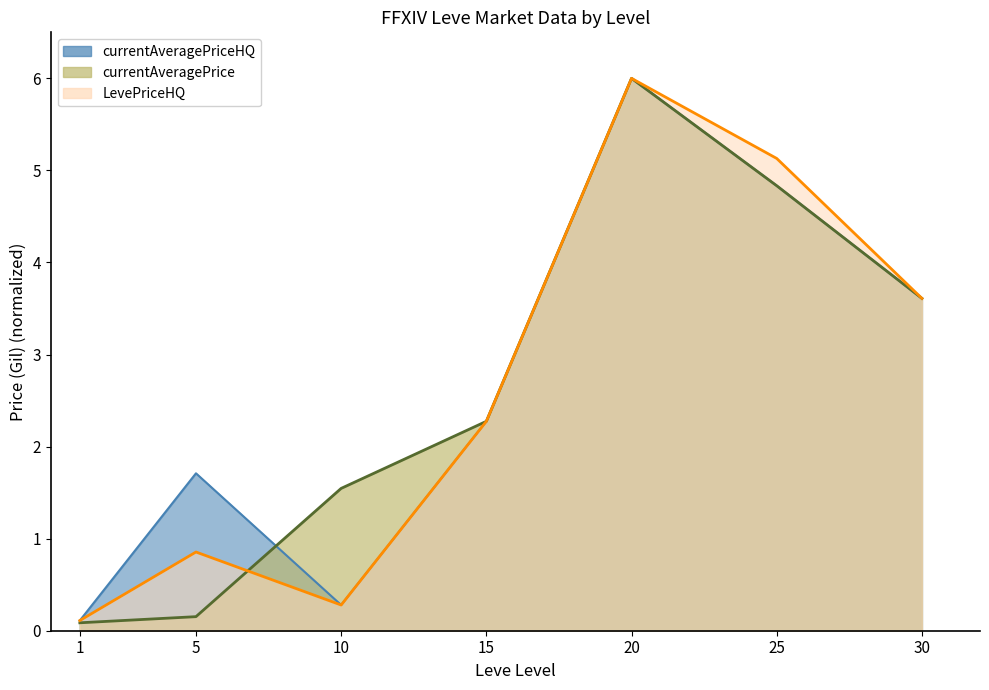

What is the approximate value of currentAveragePriceHQ at 30?

3.6